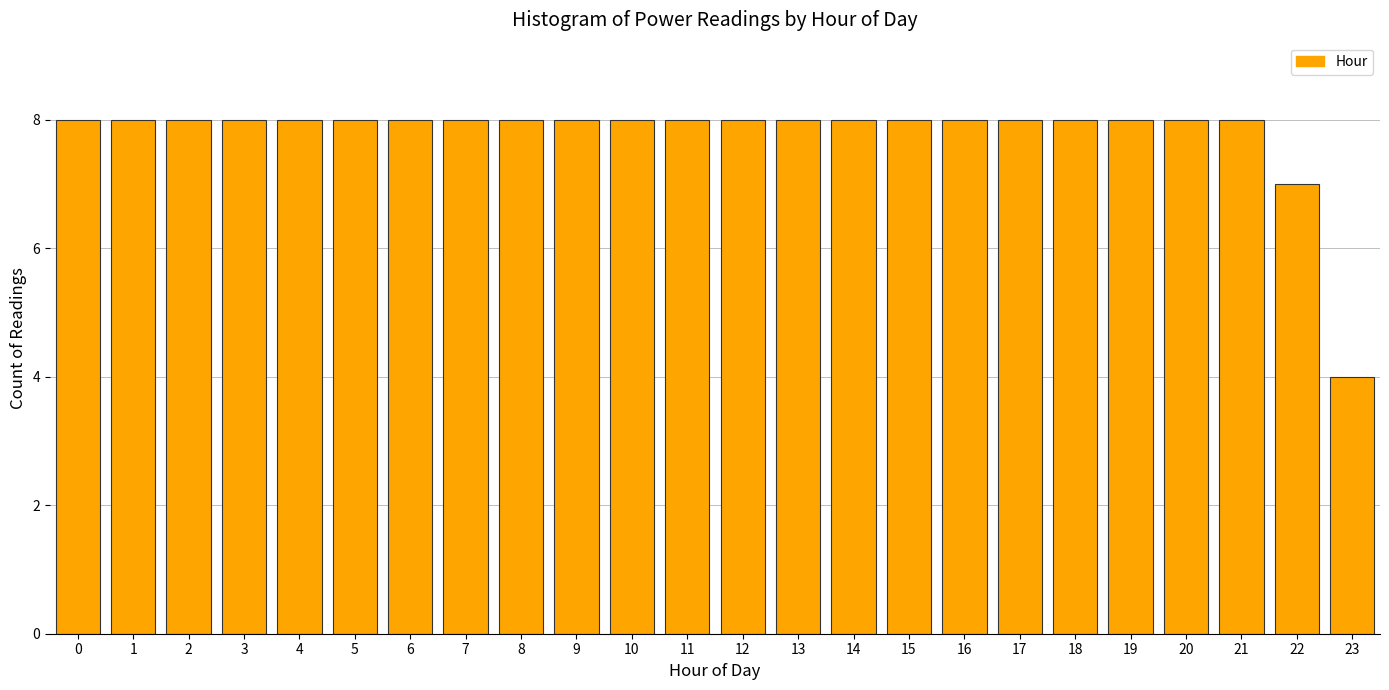

Reading left to right, extract all data points from this chart.

0=8	1=8	2=8	3=8	4=8	5=8	6=8	7=8	8=8	9=8	10=8	11=8	12=8	13=8	14=8	15=8	16=8	17=8	18=8	19=8	20=8	21=8	22=7	23=4